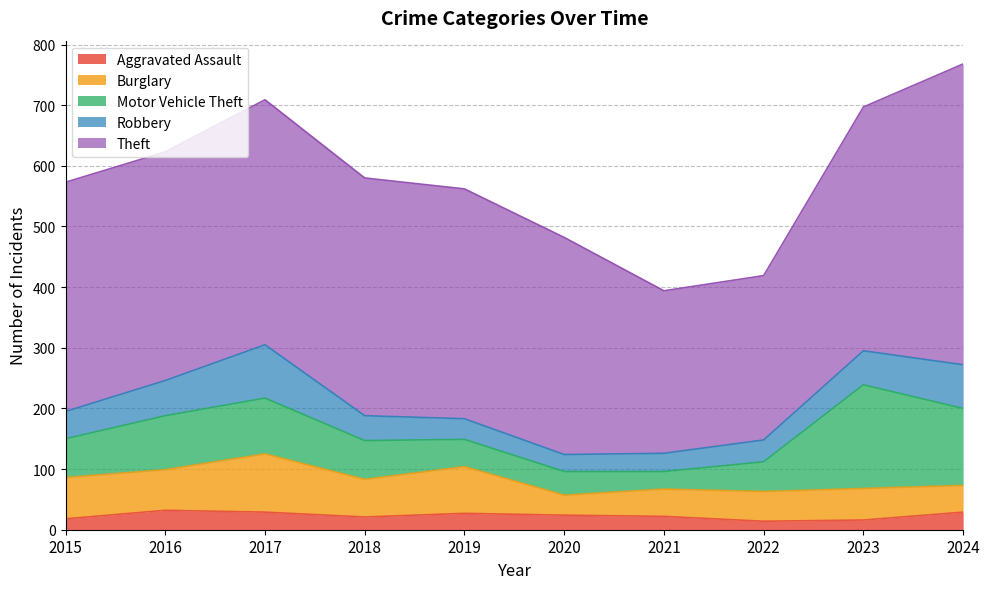

Between 2018 and 2019, which series saw the biggest shift?

Motor Vehicle Theft